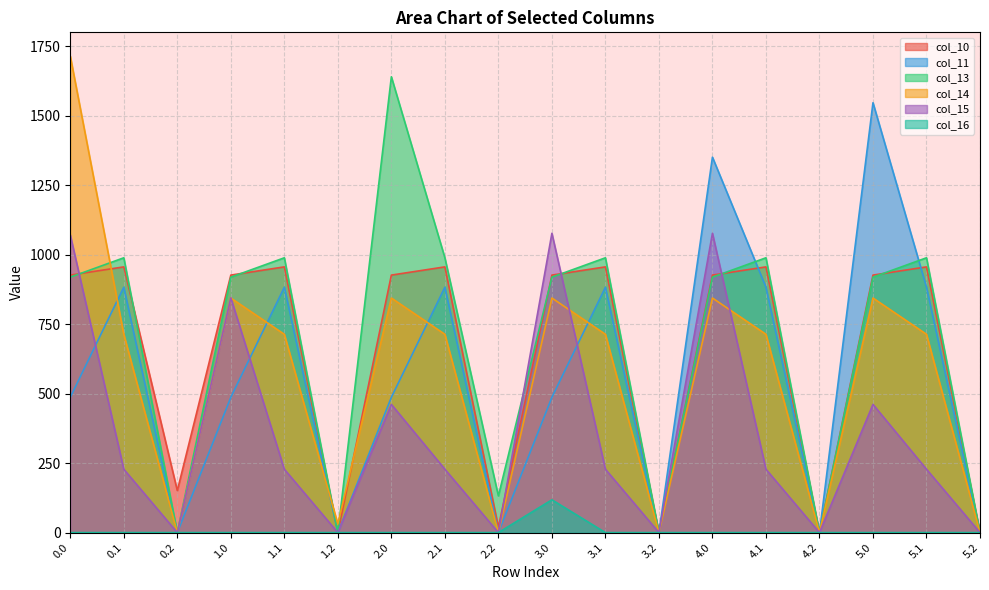

Is it true that col_14 equals 713.8 at 0.1?

True